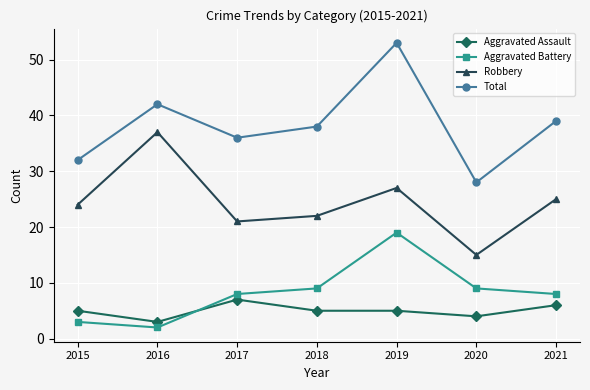

Reading left to right, transcribe all the data shown in this chart.

Aggravated Assault: 2015=5	2016=3	2017=7	2018=5	2019=5	2020=4	2021=6
Aggravated Battery: 2015=3	2016=2	2017=8	2018=9	2019=19	2020=9	2021=8
Robbery: 2015=24	2016=37	2017=21	2018=22	2019=27	2020=15	2021=25
Total: 2015=32	2016=42	2017=36	2018=38	2019=53	2020=28	2021=39